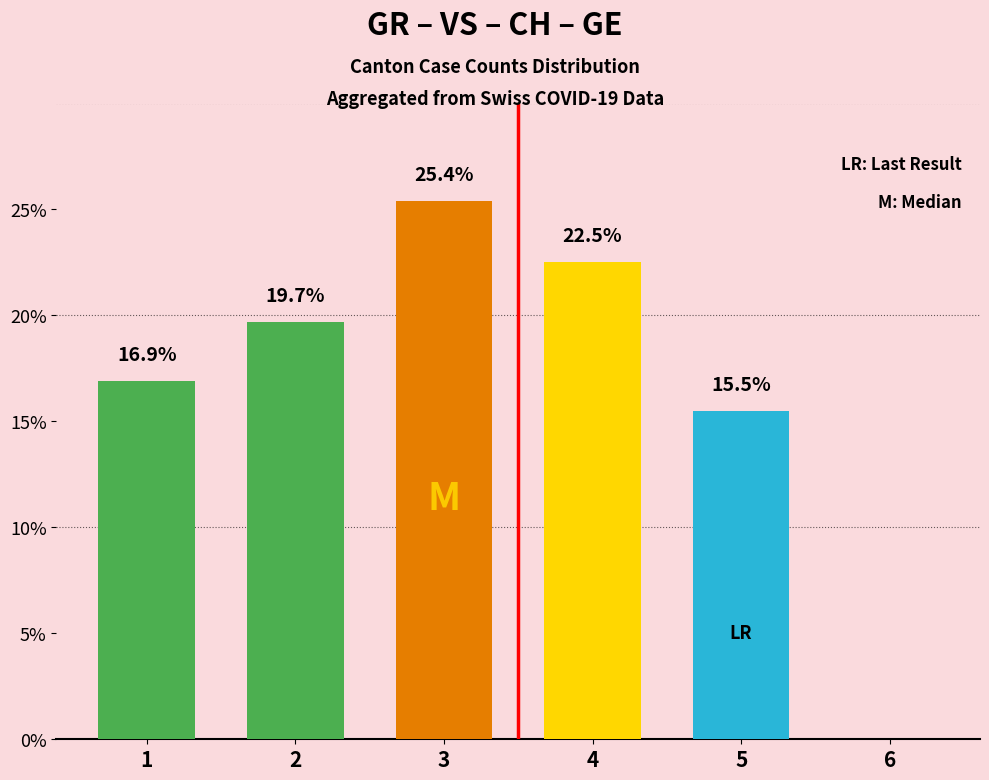

What is the sum of the values at 5 and 2?

35.2